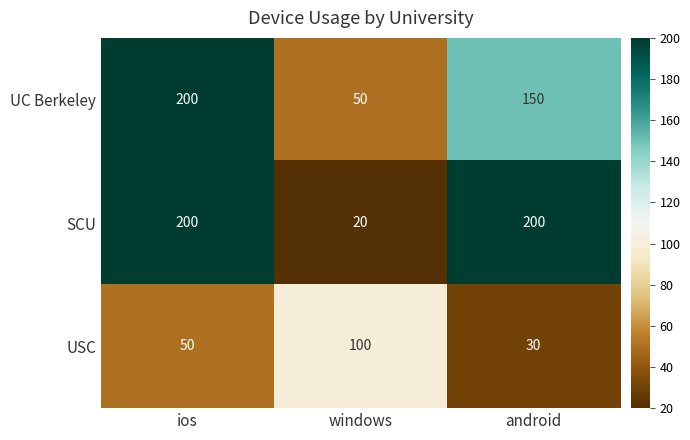

How many distinct data groups are displayed?

3